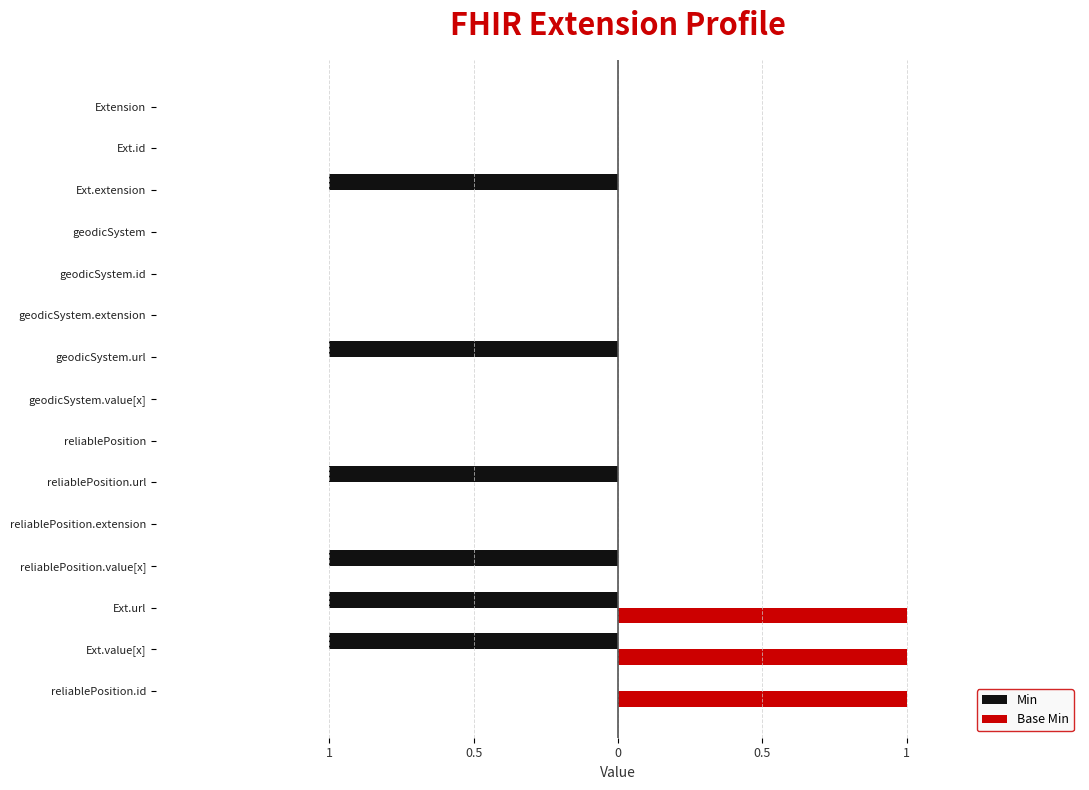

Reading left to right, extract all data points from this chart.

Min: 0	0	-1	0	0	0	-1	0	0	-1	0	-1	-1	-1	0
Base Min: 0	0	0	0	0	0	0	0	0	0	0	0	1	1	1